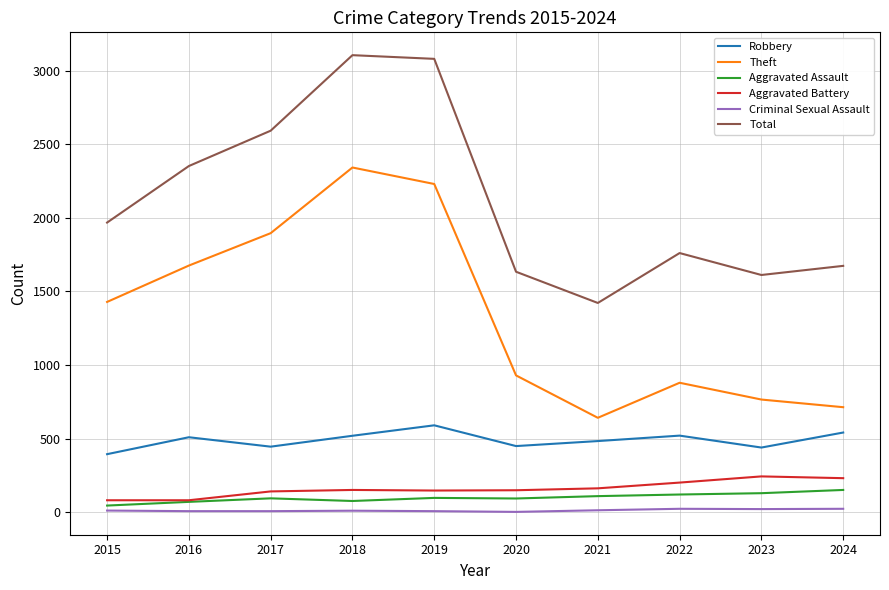

True or false: Total and Robbery intersect in this chart.

False